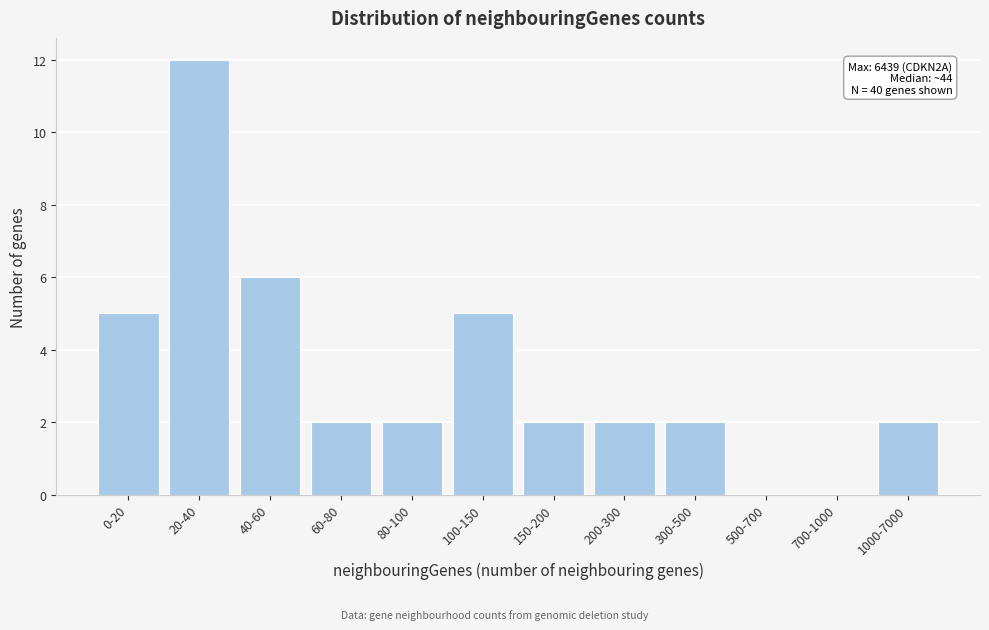

Reading left to right, transcribe all the data shown in this chart.

0-20=5	20-40=12	40-60=6	60-80=2	80-100=2	100-150=5	150-200=2	200-300=2	300-500=2	500-700=0	700-1000=0	1000-7000=2